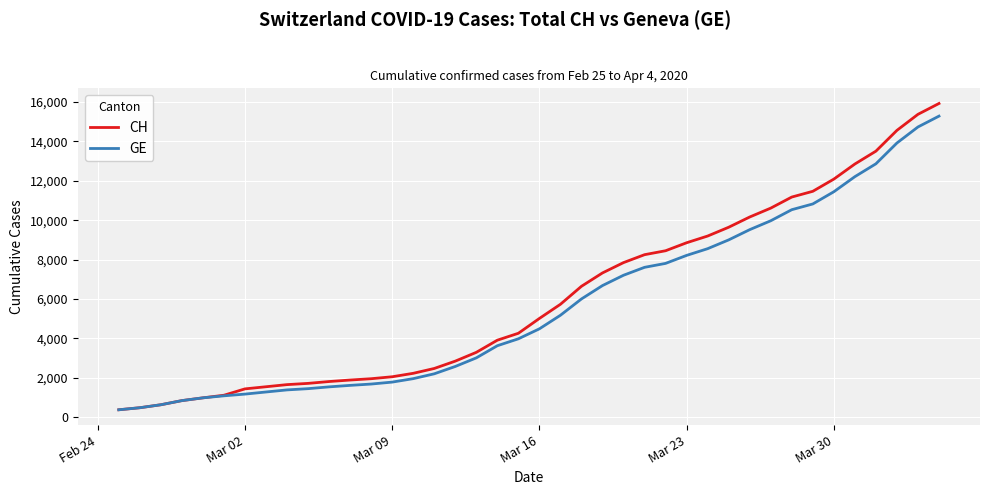

What is the maximum value for GE?

15284